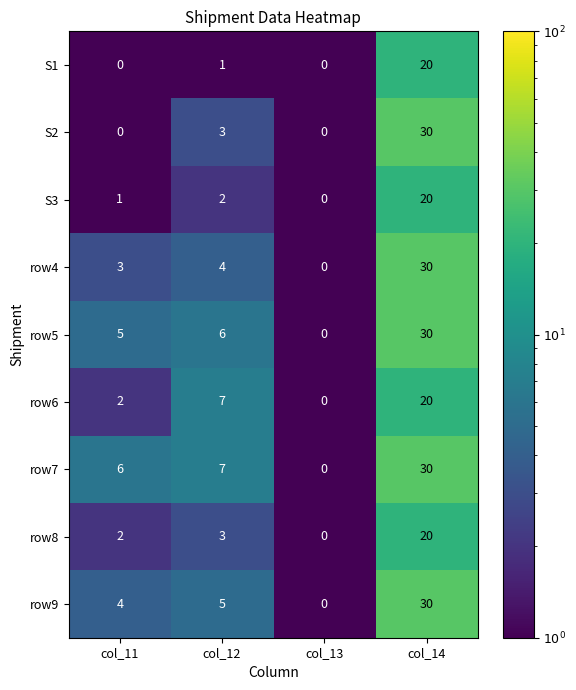

What is the total value across all series at col_11?

23